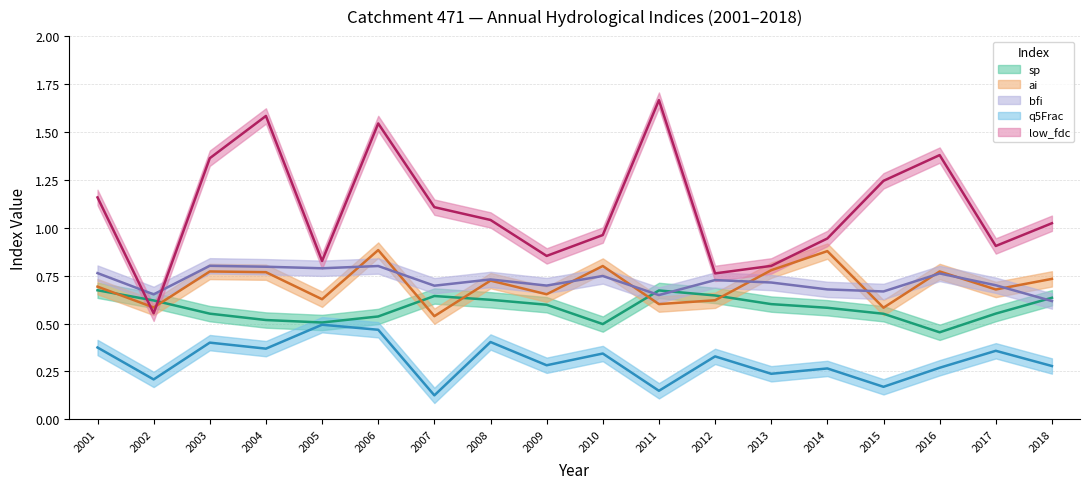

Where do sp and ai first cross each other?

2001 and 2002